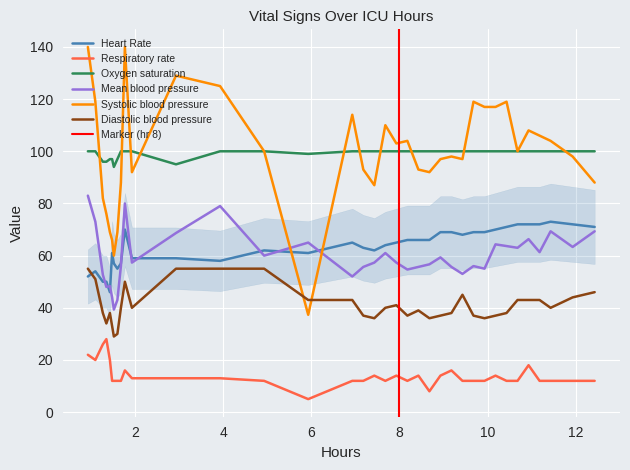

What is the highest value of the Diastolic blood pressure series?

55.0